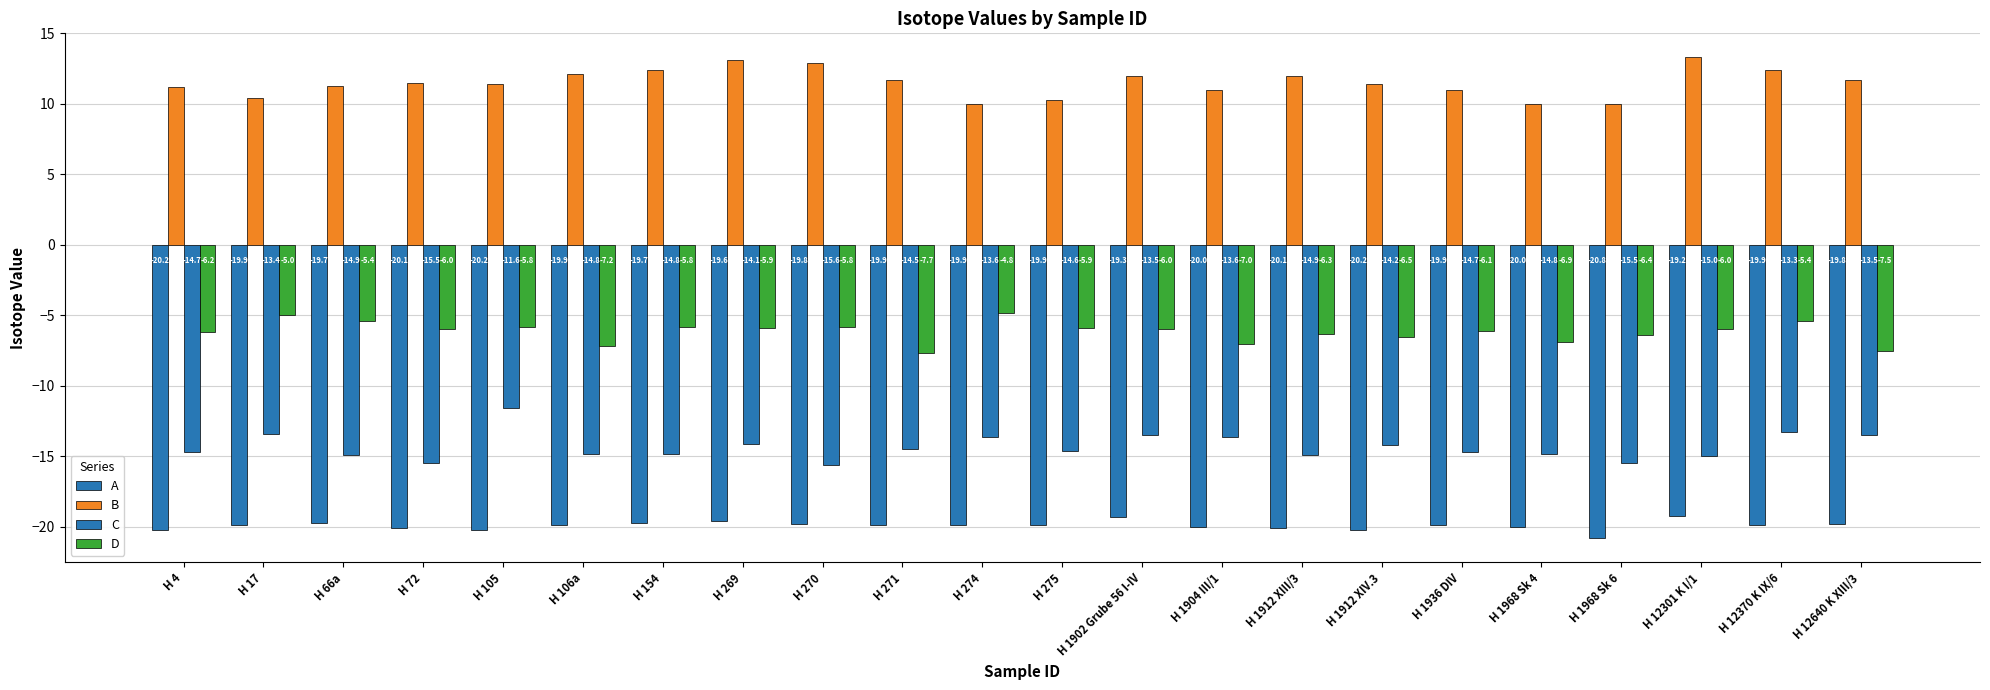

Which category has the highest value across all series?

H 12301 K I/1